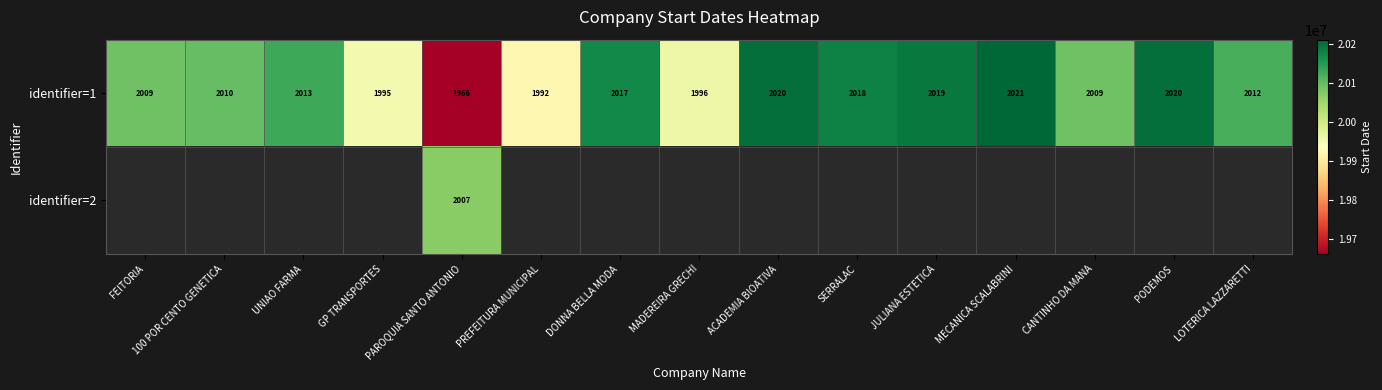

What is the spread (max minus min) of values at PAROQUIA SANTO ANTONIO?

41